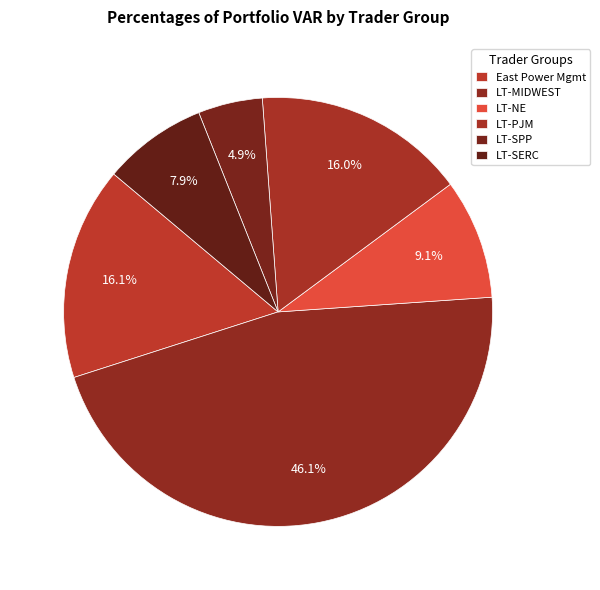

How many slices are in this pie chart?

6